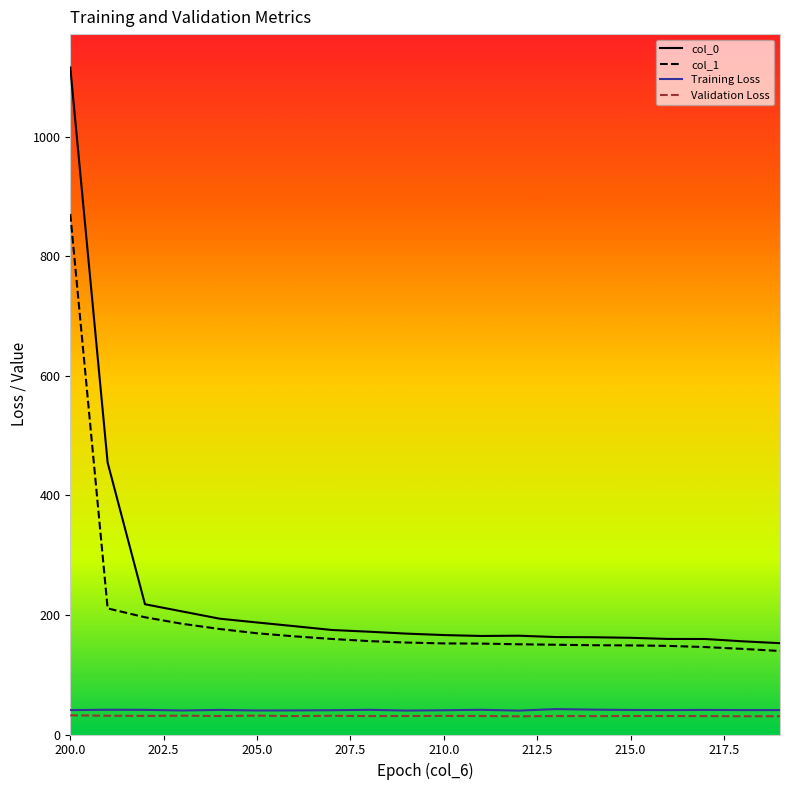

Which series has the widest spread of values?

col_0